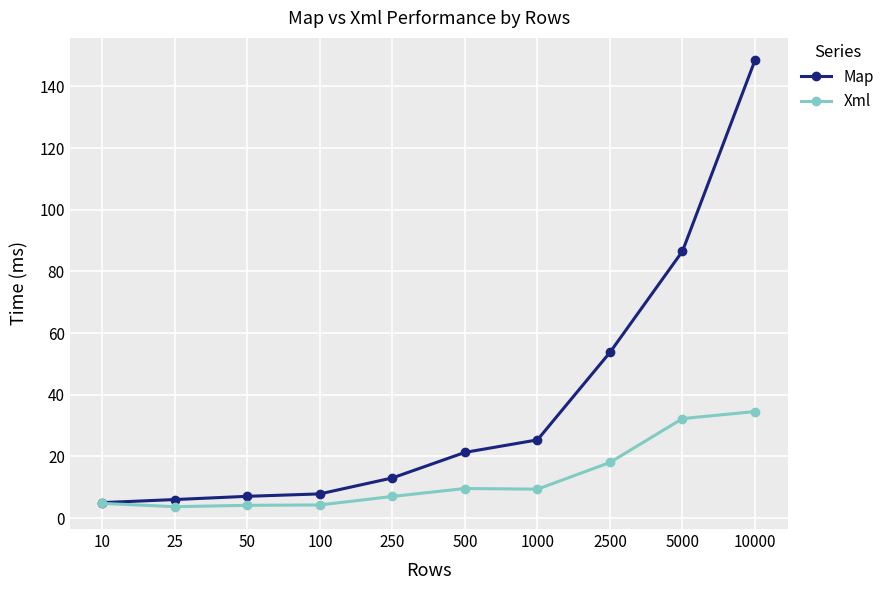

How many values in the Xml series exceed 9?

5